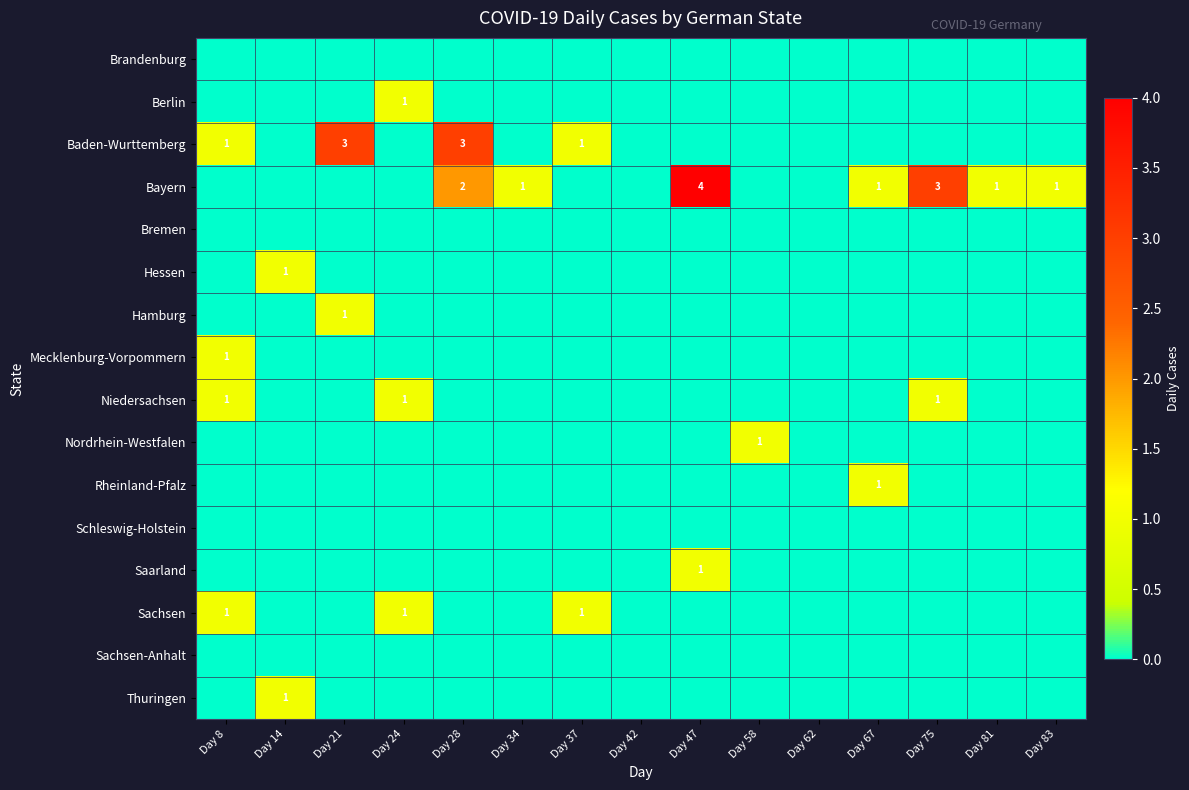

Is it true that Sachsen equals 0 at Day 75?

True